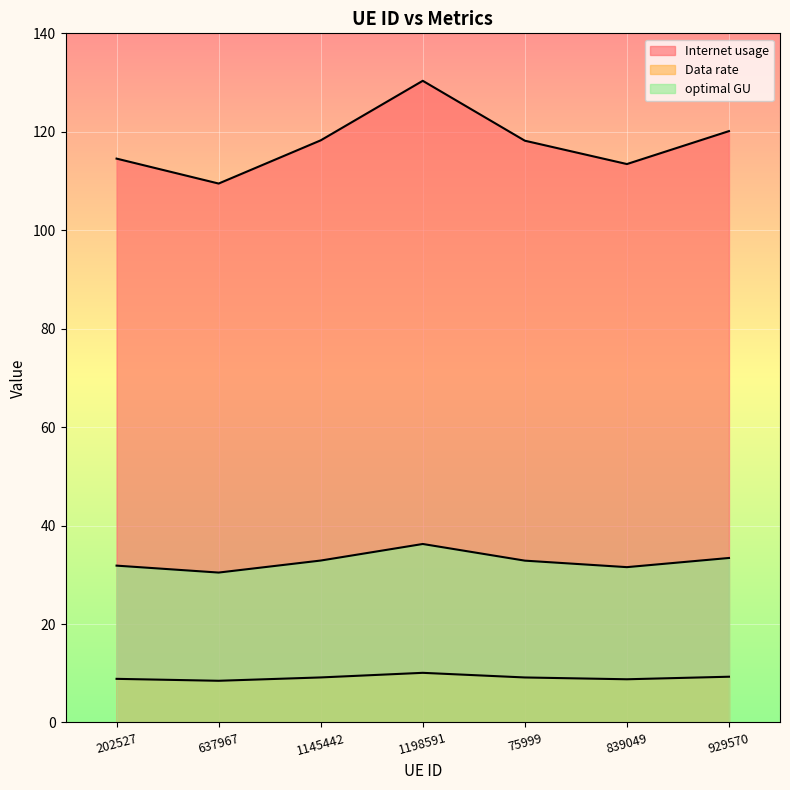

List the series in order of their overall mean, highest first.

Internet usage, optimal GU, Data rate